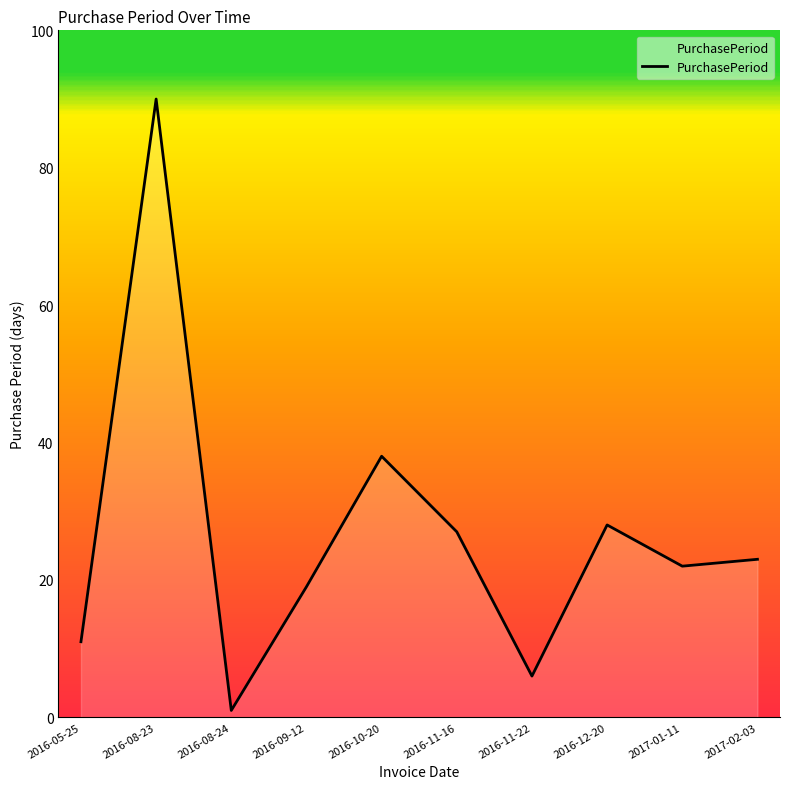

At which label does the data first exceed 23?

2016-08-23